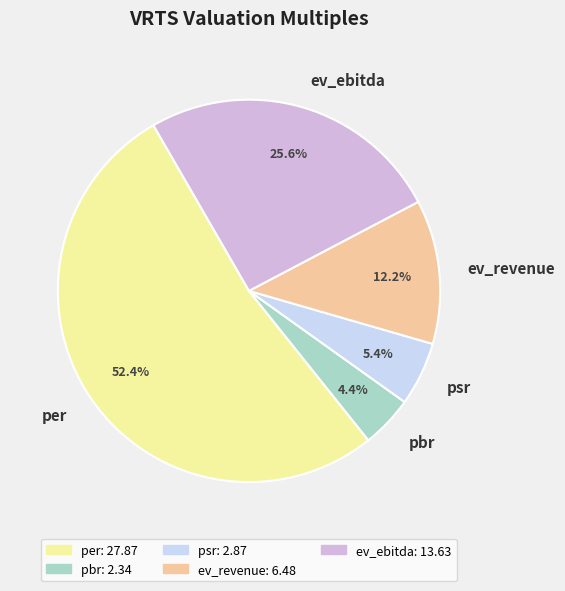

What percentage is the per slice, to the nearest percent?

52%